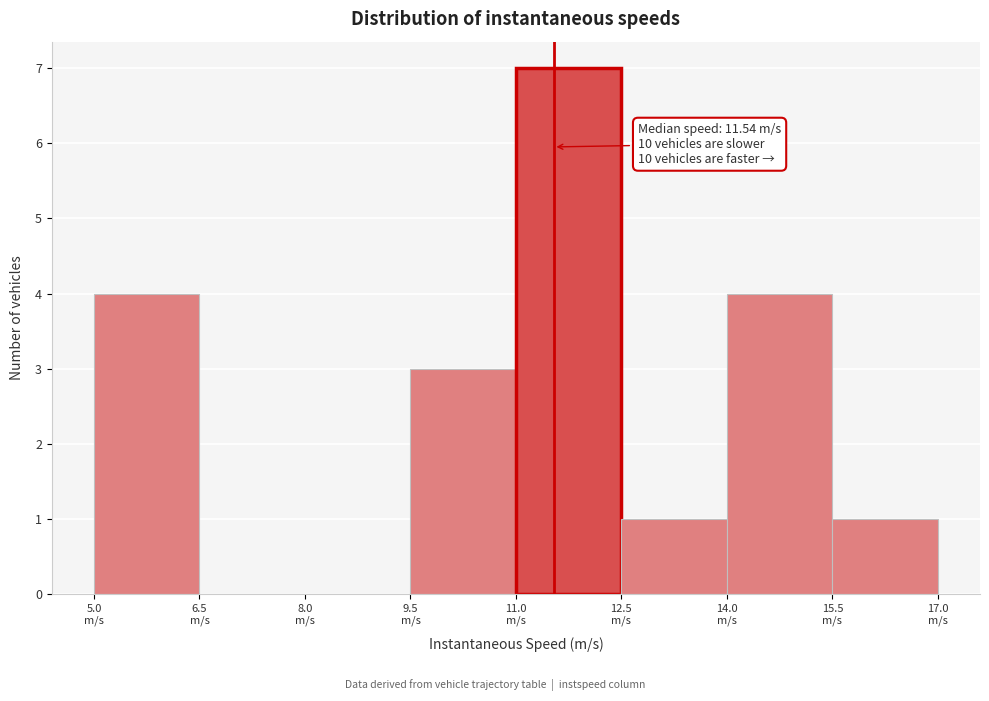

Which range on the x-axis has the tallest bar?

11.0 to 12.5